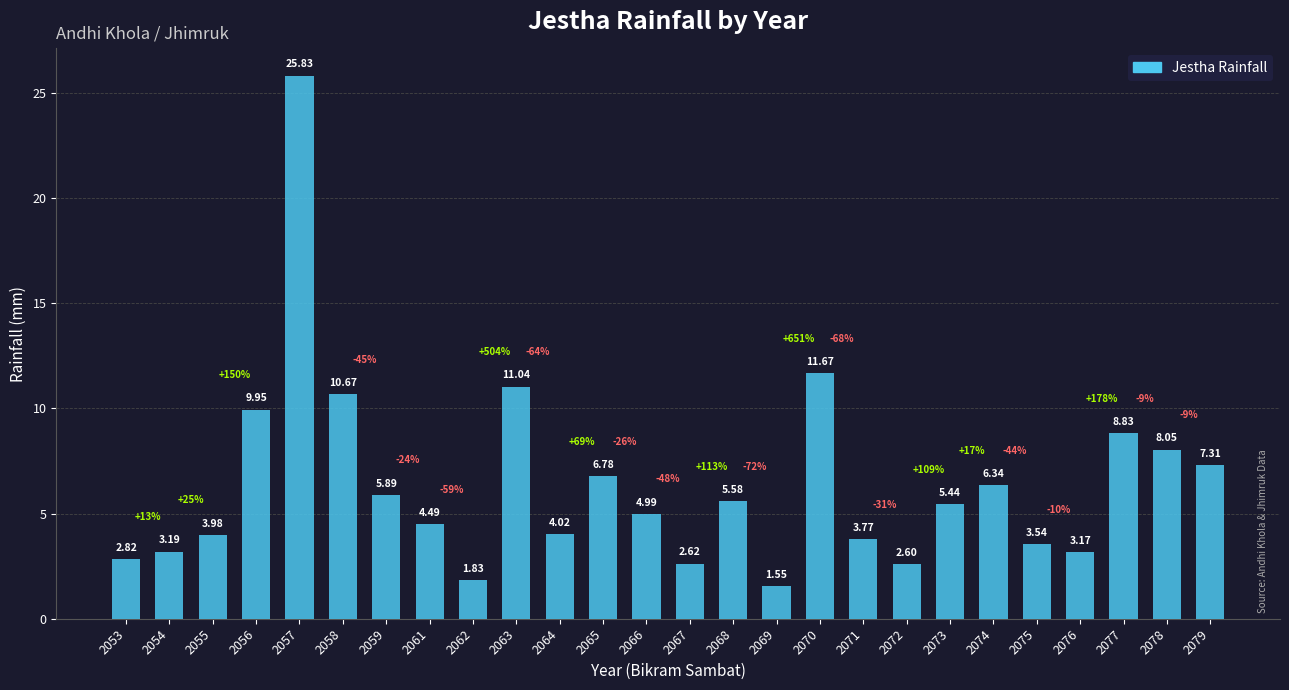

Rank the categories by value from lowest to highest.

2069, 2062, 2072, 2067, 2053, 2076, 2054, 2075, 2071, 2055, 2064, 2061, 2066, 2073, 2068, 2059, 2074, 2065, 2079, 2078, 2077, 2056, 2058, 2063, 2070, 2057